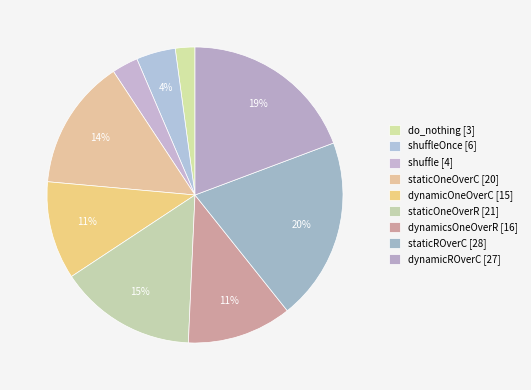

Count the number of slices in the pie.

9